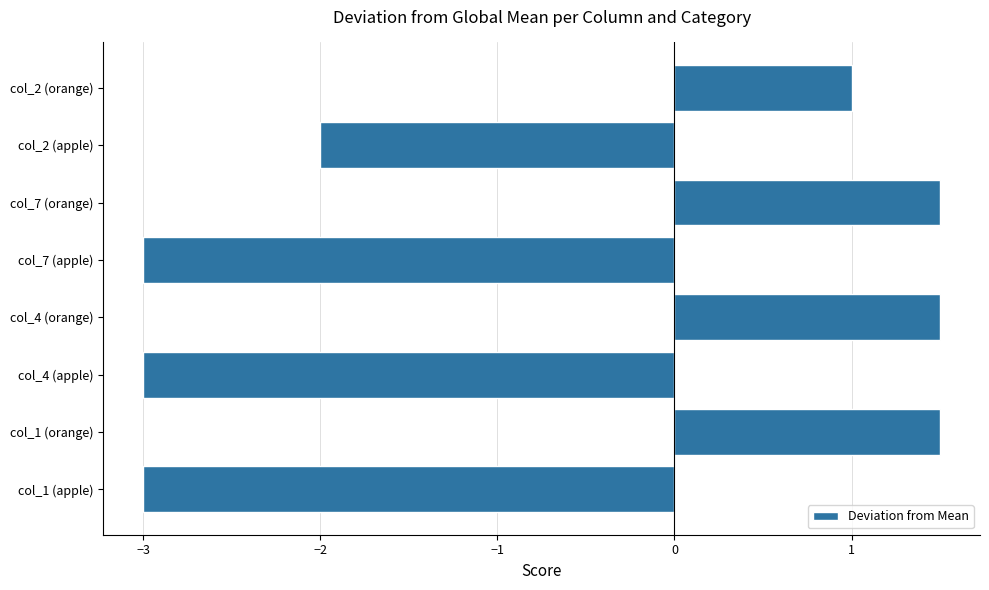

What is the greatest value displayed?

1.5